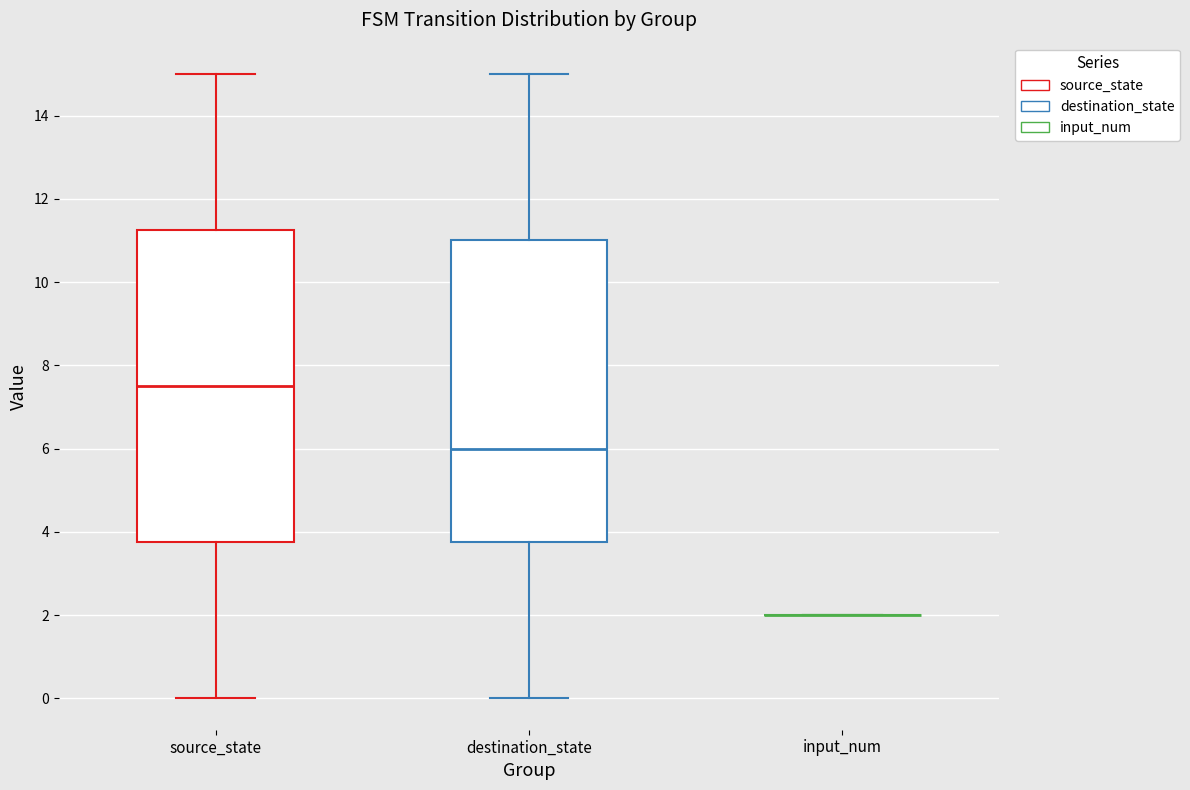

Which box is the tallest, from its lower edge to its upper edge?

source_state